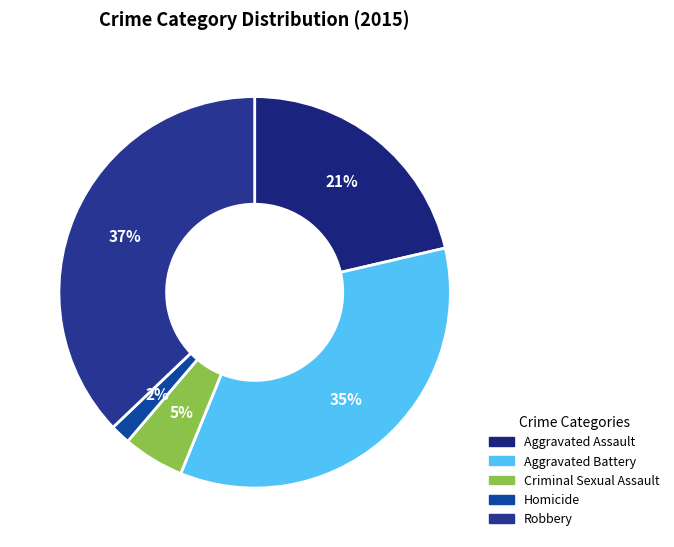

Is it true that Homicide is 1% of the pie?

False